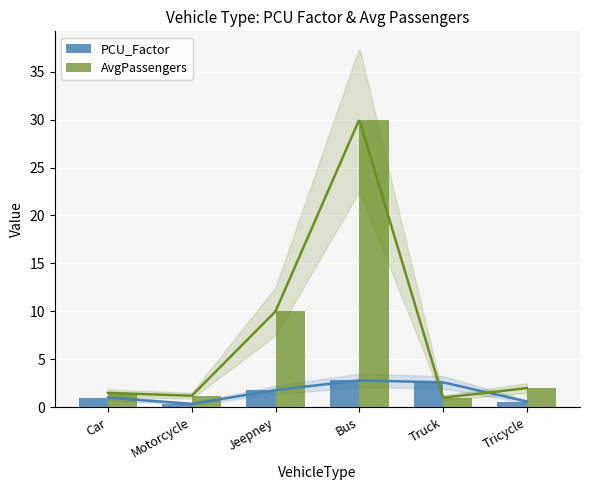

Read the AvgPassengers value at Jeepney.

10.0